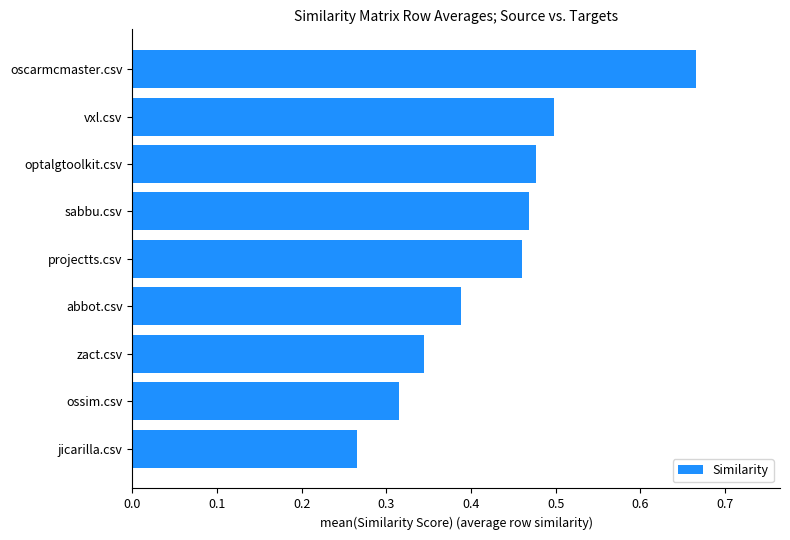

List the labels in order of value, smallest first.

jicarilla.csv, ossim.csv, zact.csv, abbot.csv, projectts.csv, sabbu.csv, optalgtoolkit.csv, vxl.csv, oscarmcmaster.csv